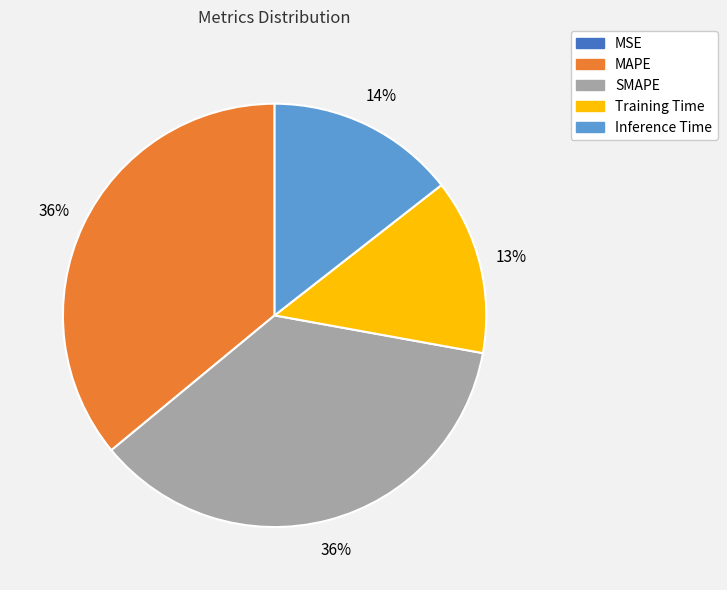

To the nearest percent, what is the average slice percentage?

20%